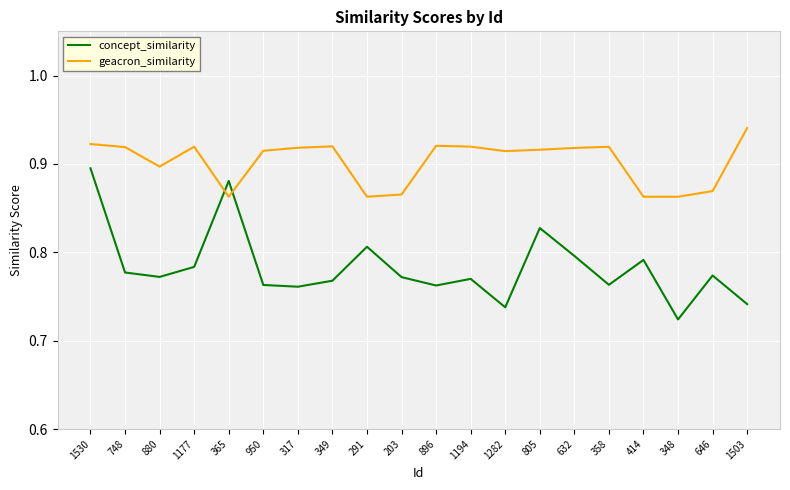

True or false: concept_similarity has a value of 1.2 at 805.

False